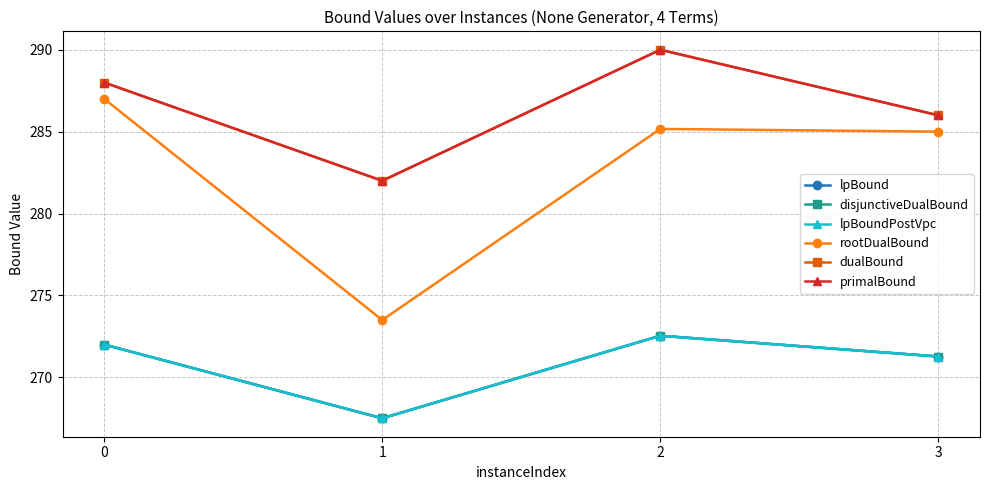

Does the chart have visible grid lines?

Yes